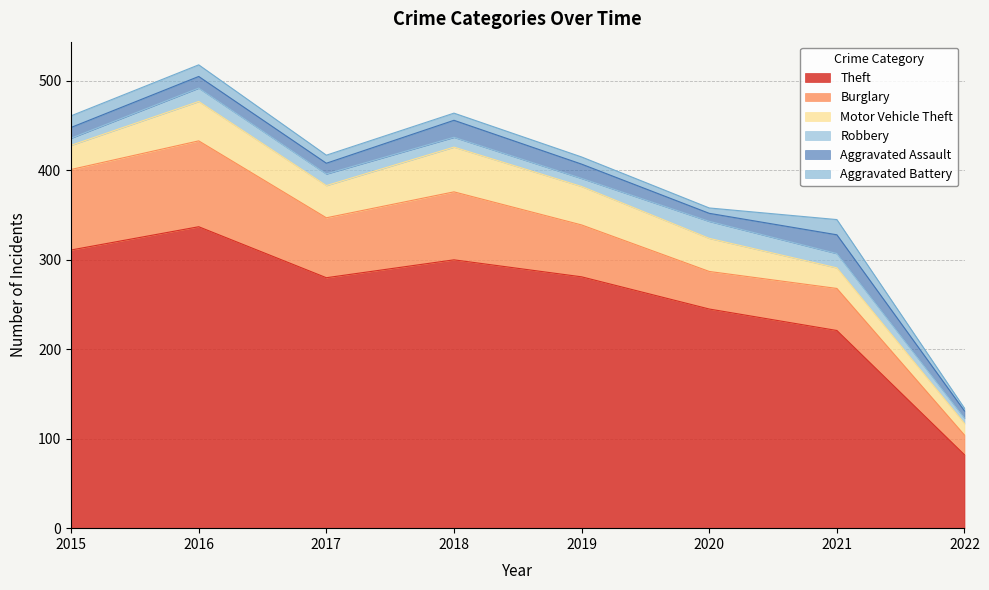

How many values in the Aggravated Assault series exceed 13?

3